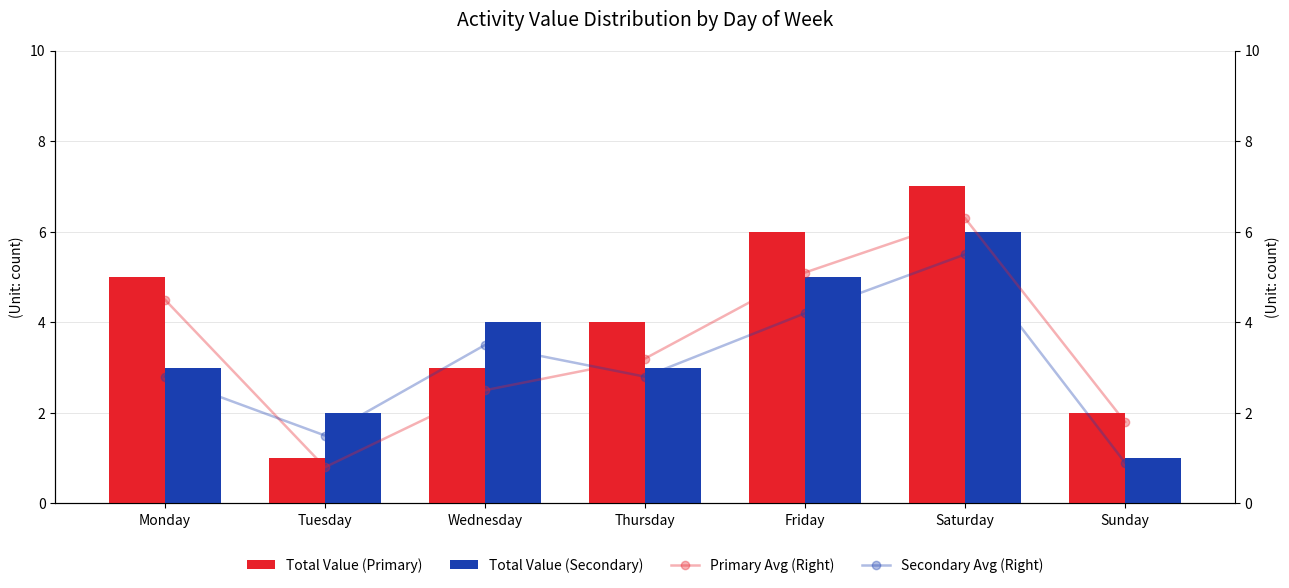

What is the minimum value for Total Value (Primary)?

1